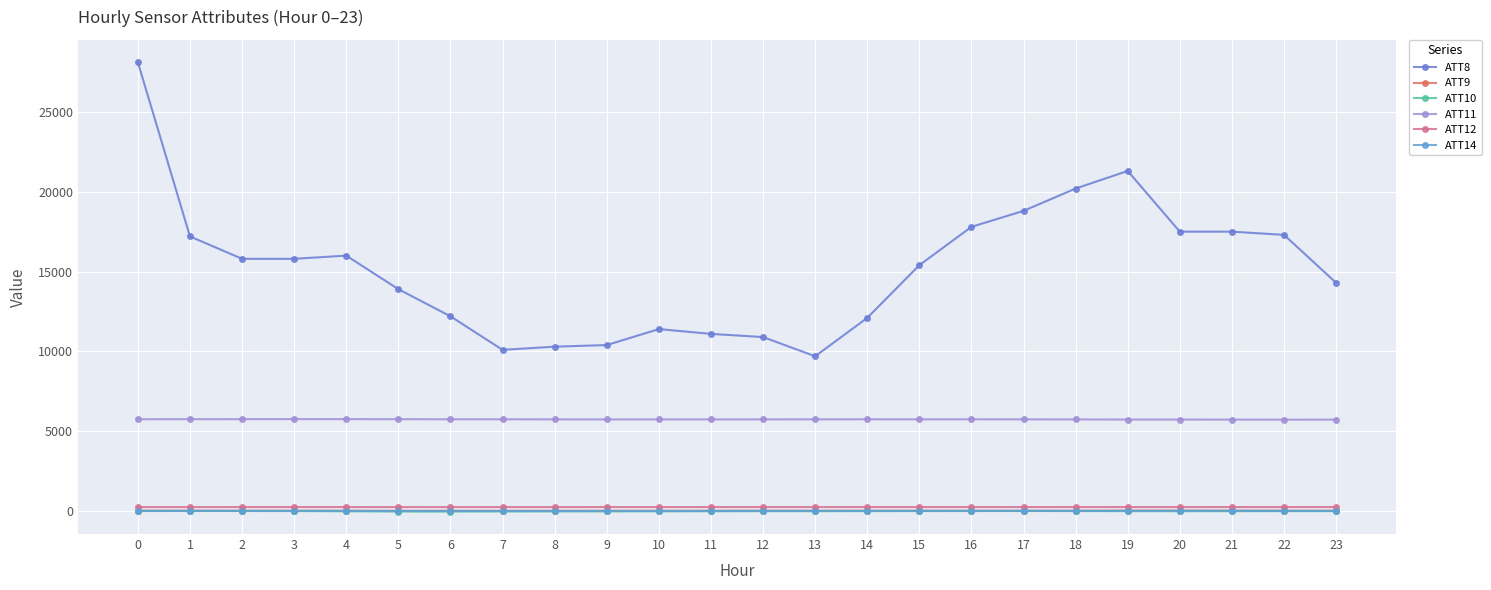

At which category does ATT11 reach its first local valley?

9